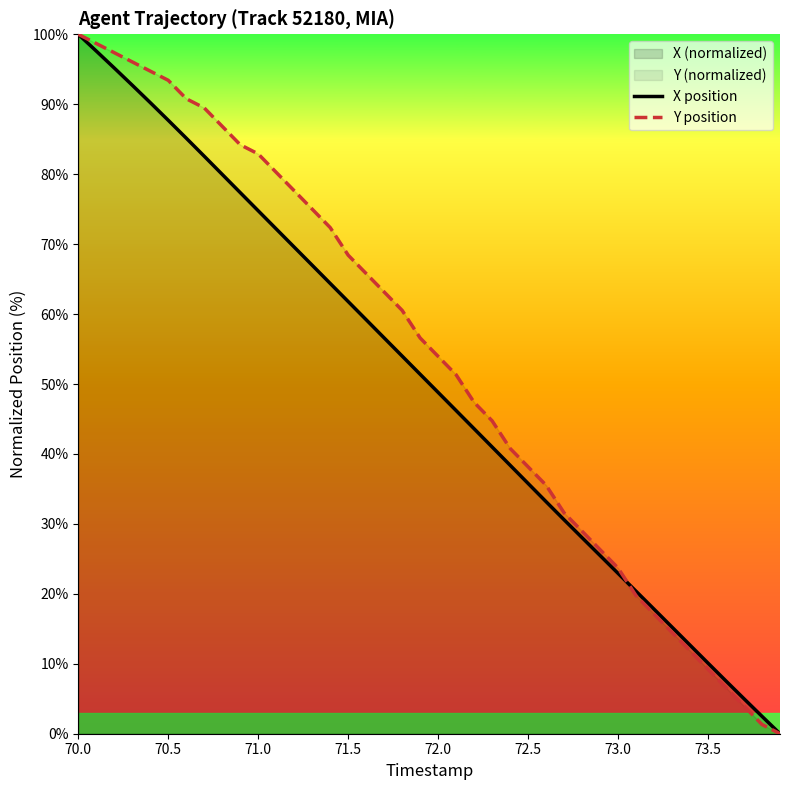

At how many categories does at least one series exceed 45?

23